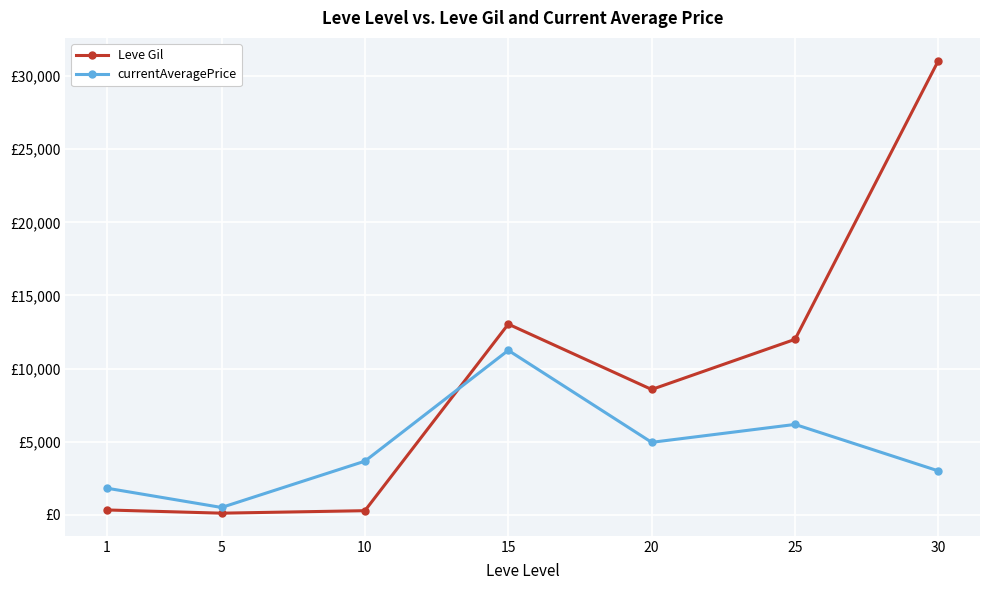

What are all the series names shown in the legend?

Leve Gil, currentAveragePrice